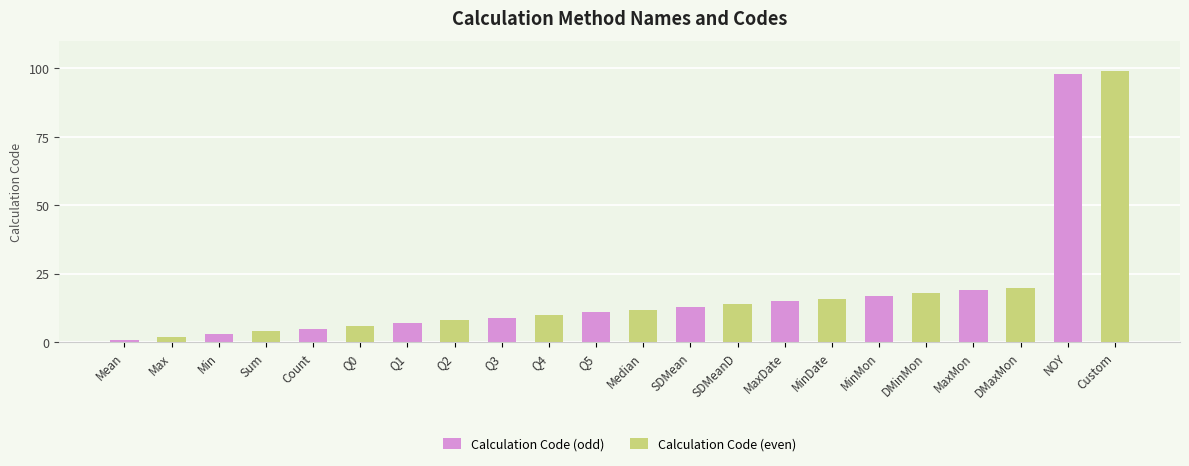

Where is Calculation Code (even) nearest to the value 50?

MaxMon